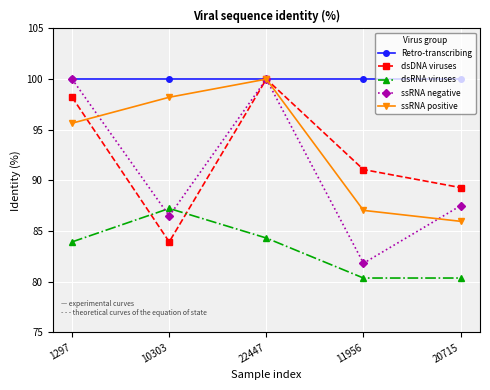

True or false: Retro-transcribing and dsRNA viruses intersect in this chart.

False